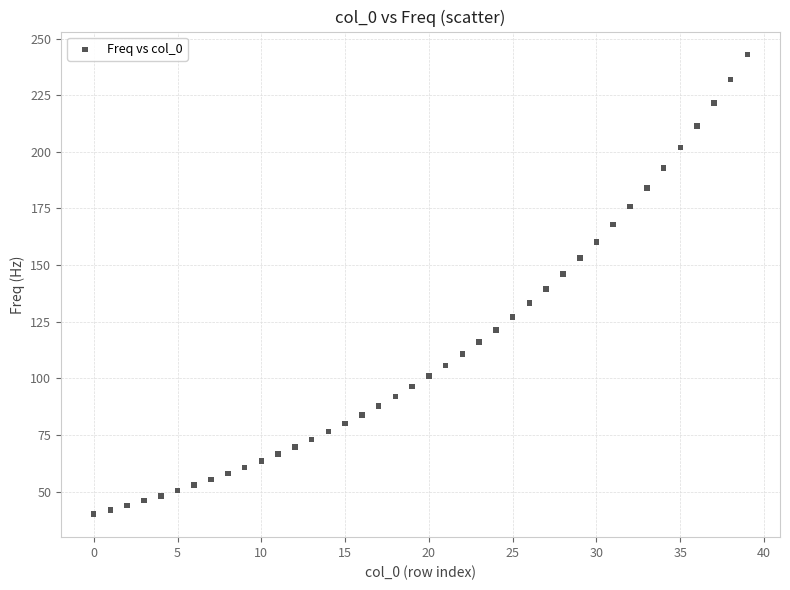

What is the range of Y values (max minus min)?

202.9